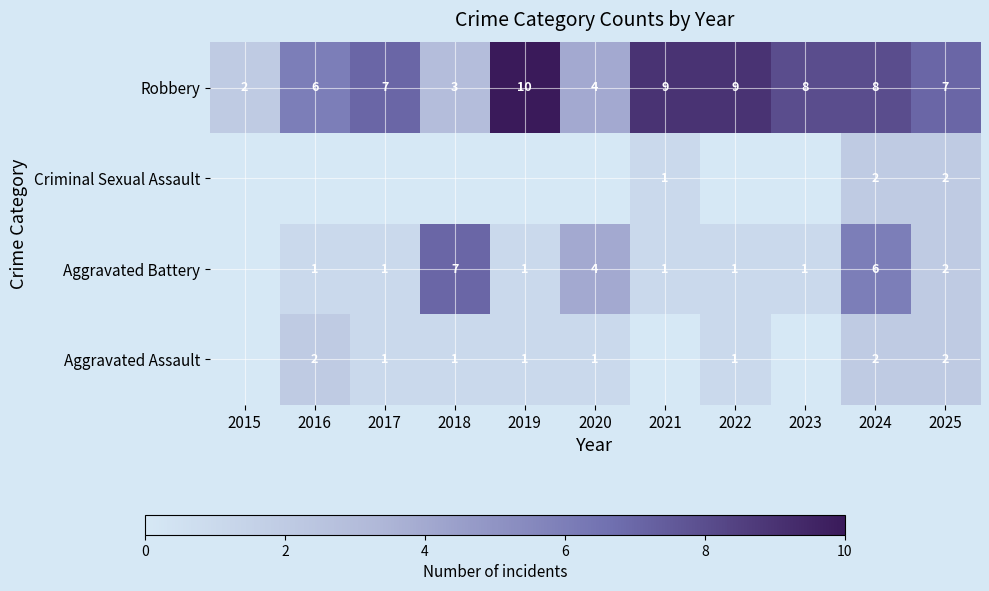

How many distinct data groups are displayed?

4